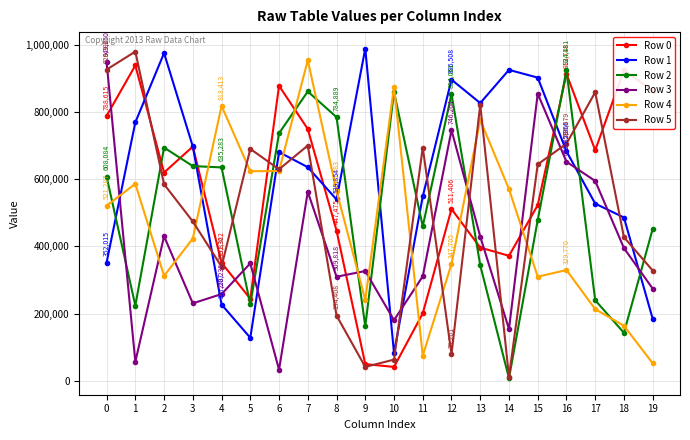

Count the number of data series in this chart.

6